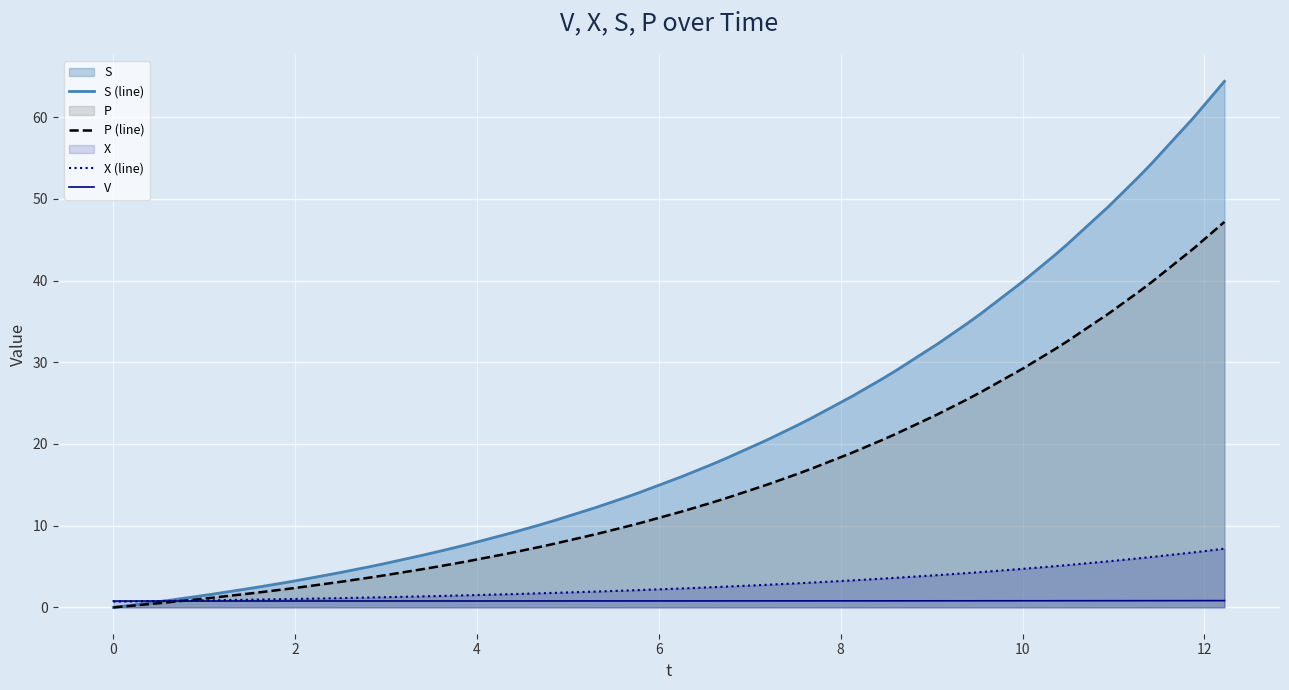

Which series has the largest total across all categories?

S (line)